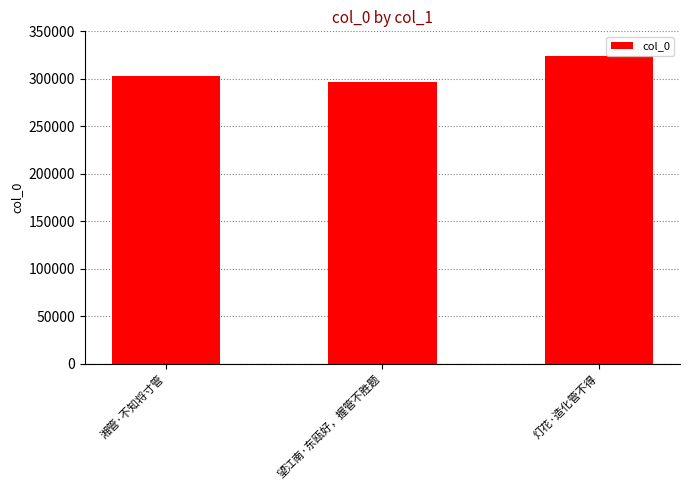

Which category has the lowest value across all series?

望江南·东瓯好，握管不胜题